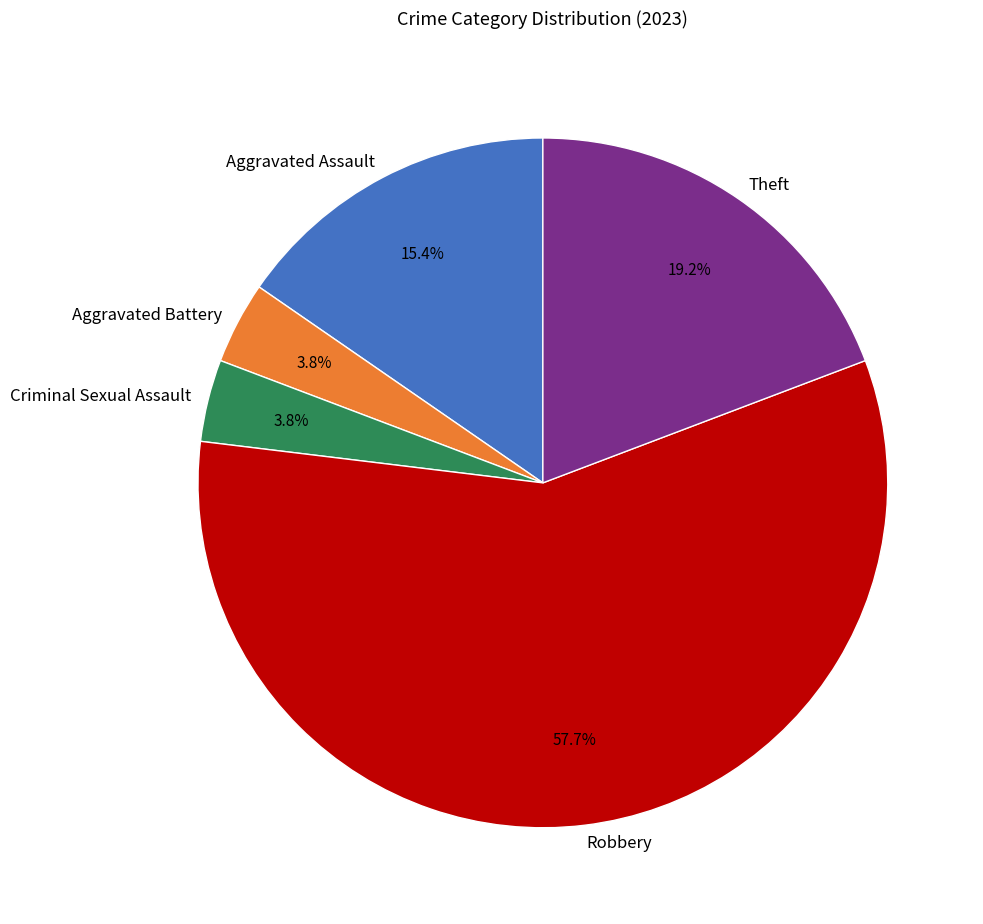

How many segments does this pie chart have?

5